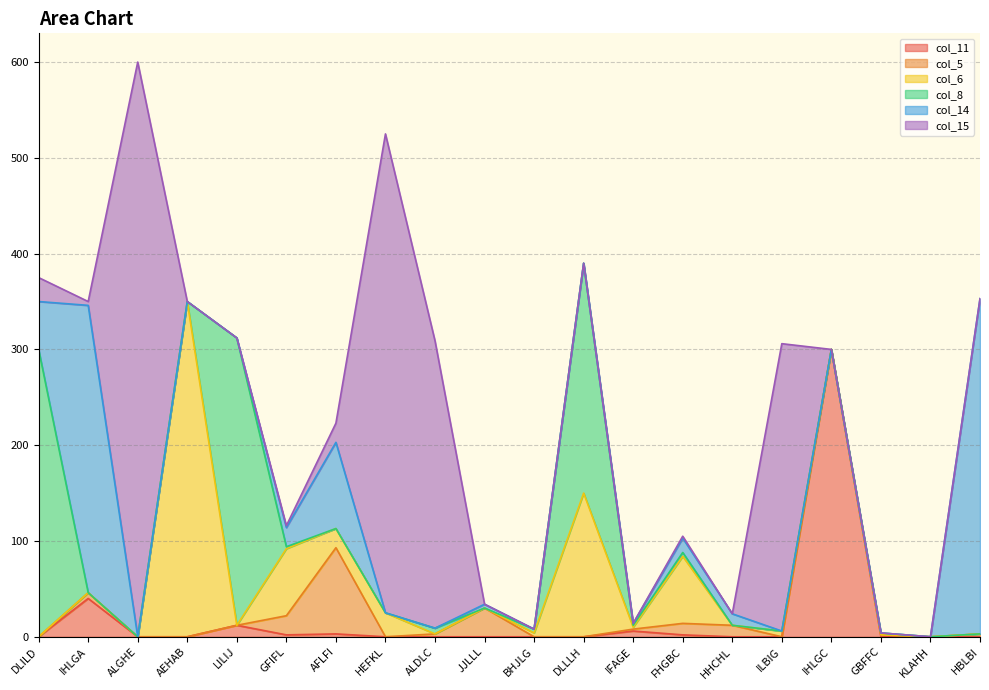

Which category has the highest value across all series?

ALGHE